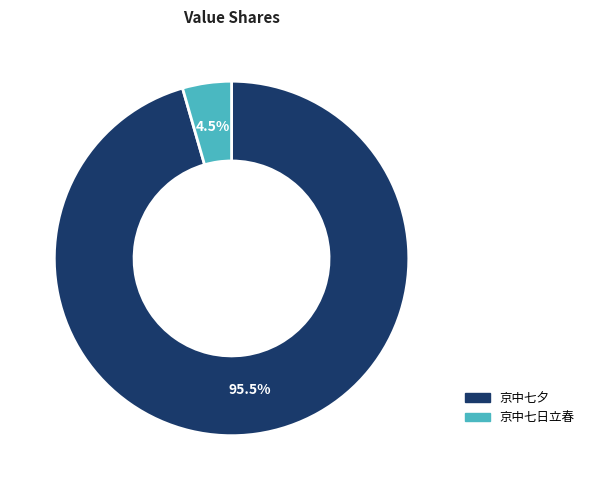

Is there any slice that represents more than half of the pie?

Yes